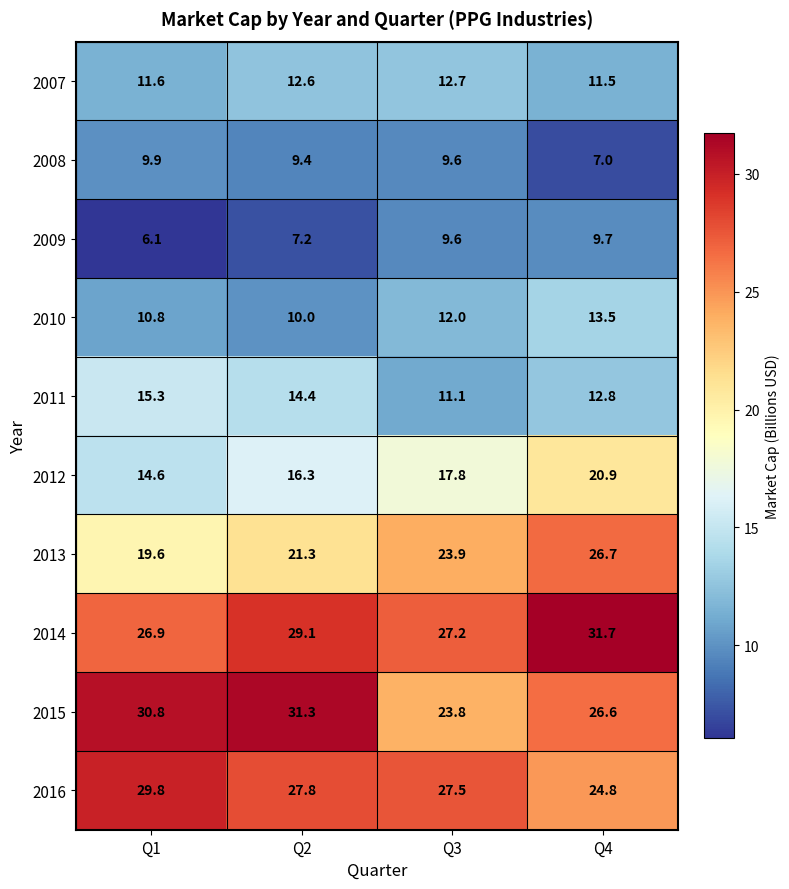

At which category is the sum across all series the highest?

Q4